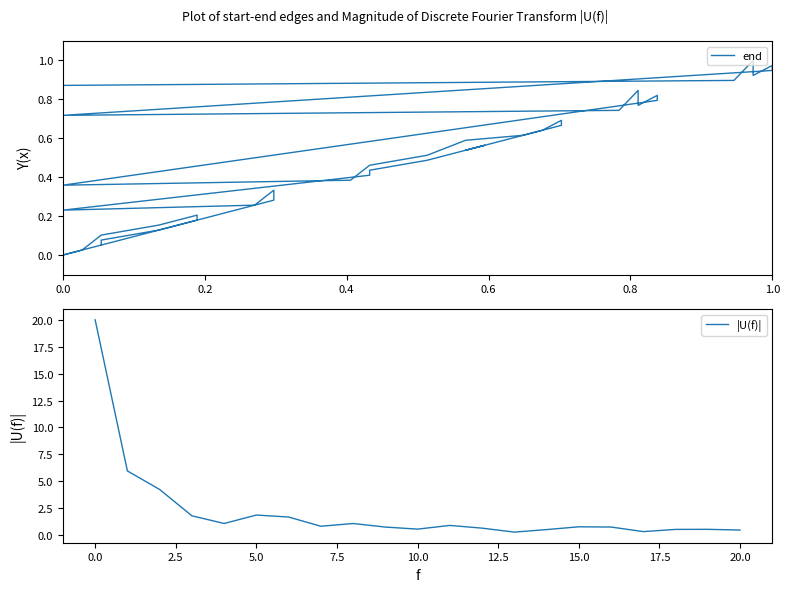

Is it true that |U(f)| equals 20.0 at 0.0?

True